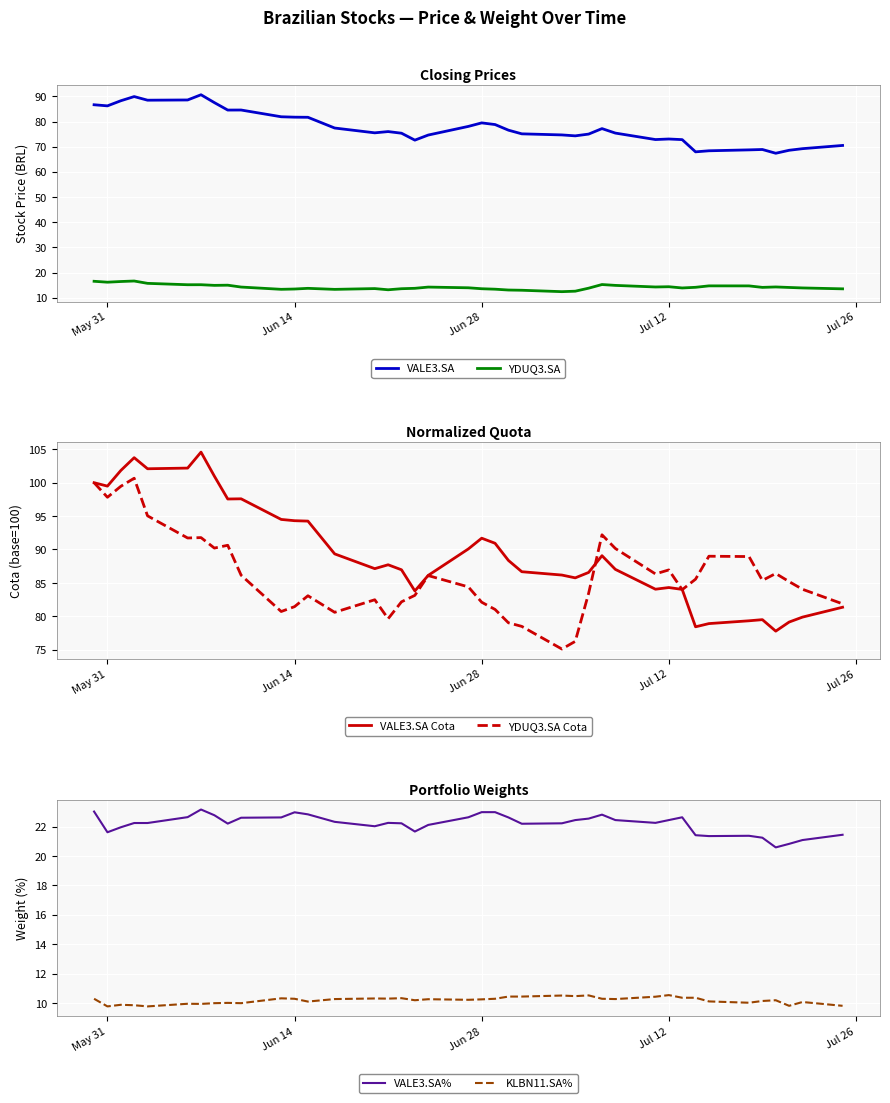

Which series has the widest spread of values?

VALE3.SA Cota